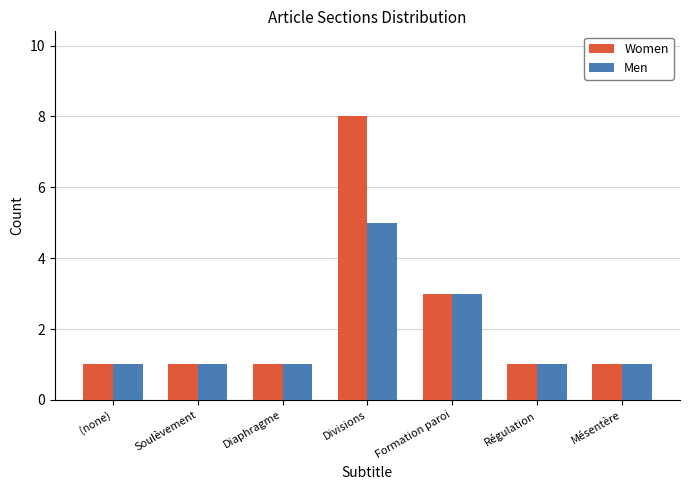

What is the total value across all series at Divisions?

13